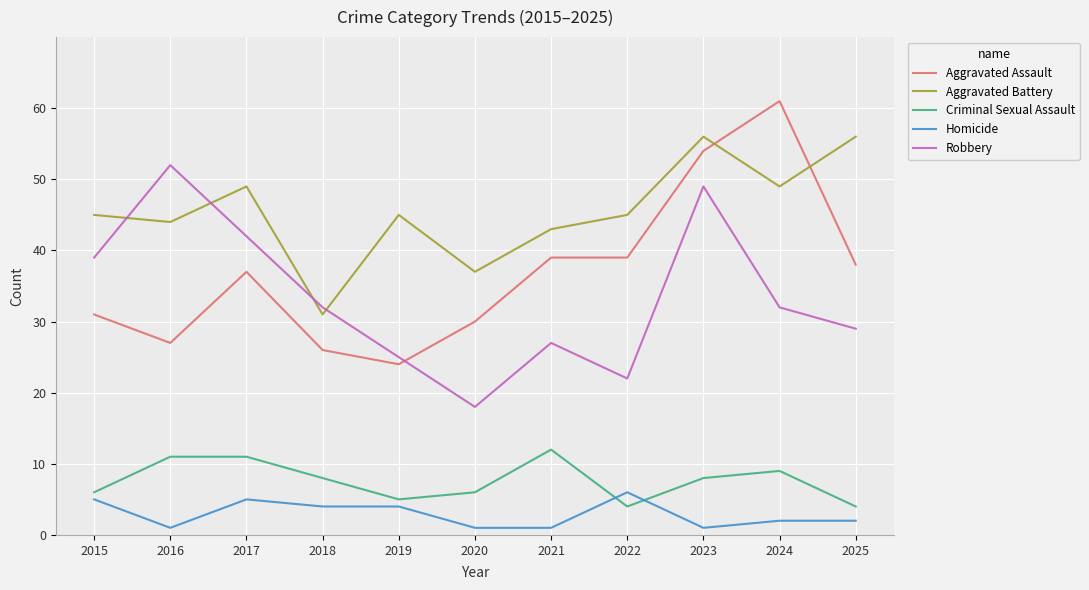

Rank the series at 2021 from highest to lowest value.

Aggravated Battery, Aggravated Assault, Robbery, Criminal Sexual Assault, Homicide